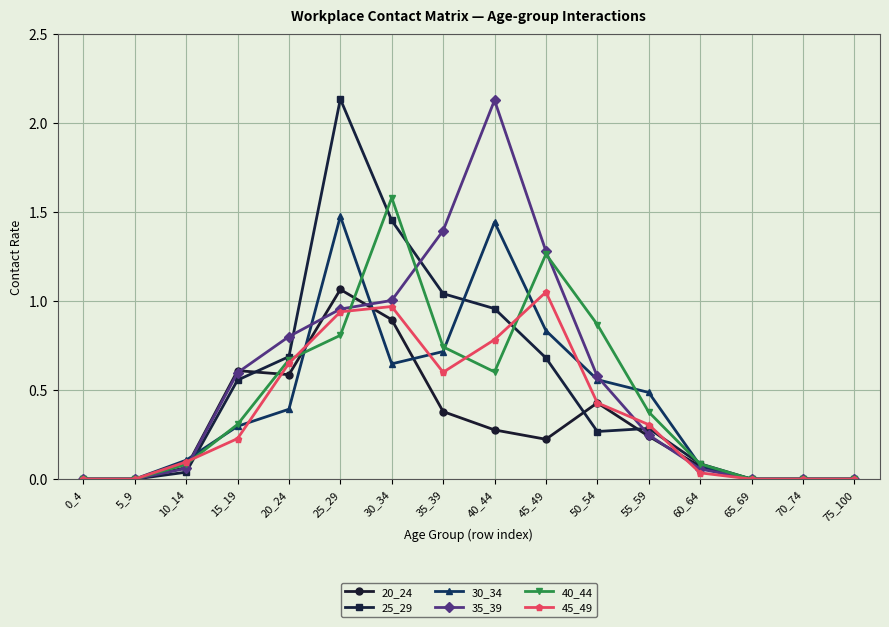

Where is the first local maximum for 35_39?

40_44